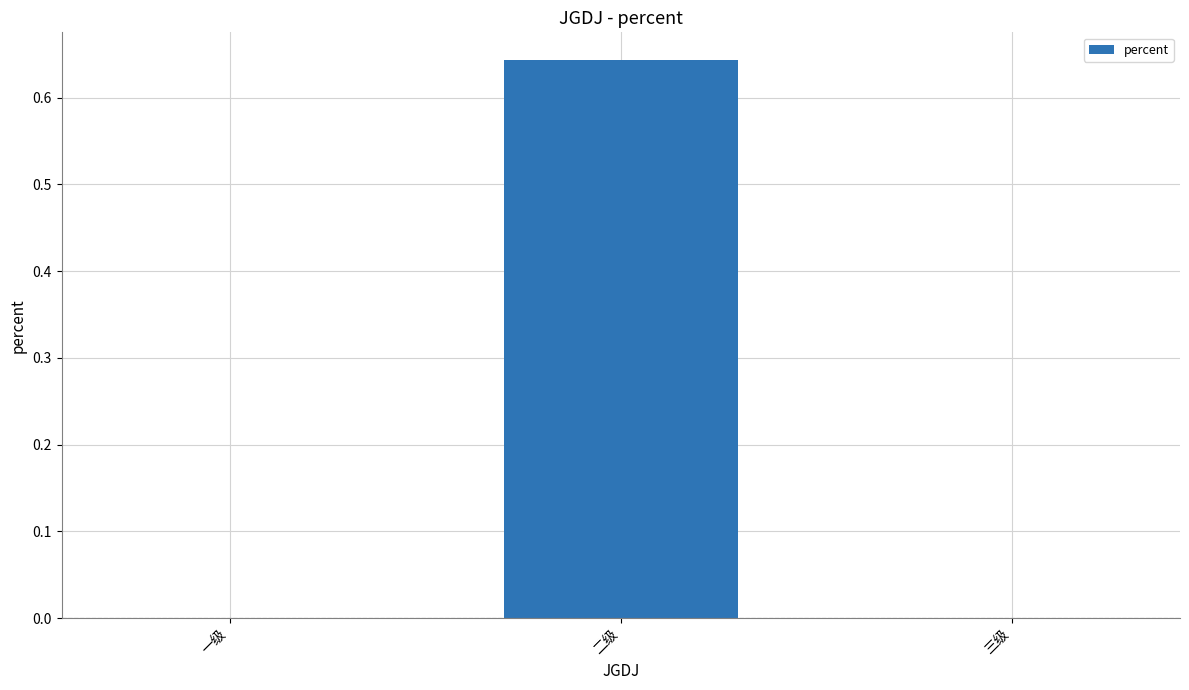

How many series are shown in this chart?

1